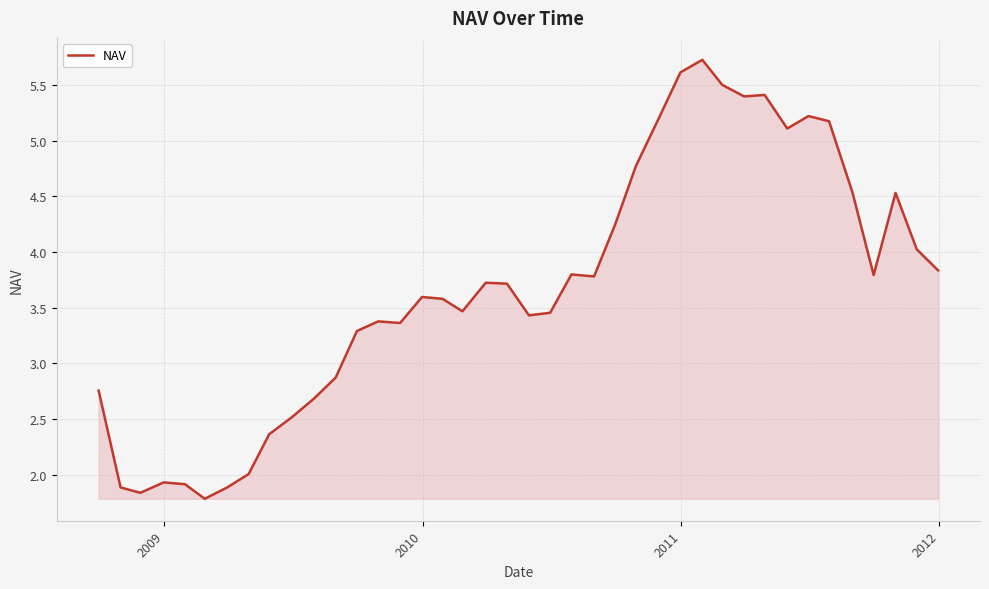

What is the difference between the maximum and minimum values?

3.9